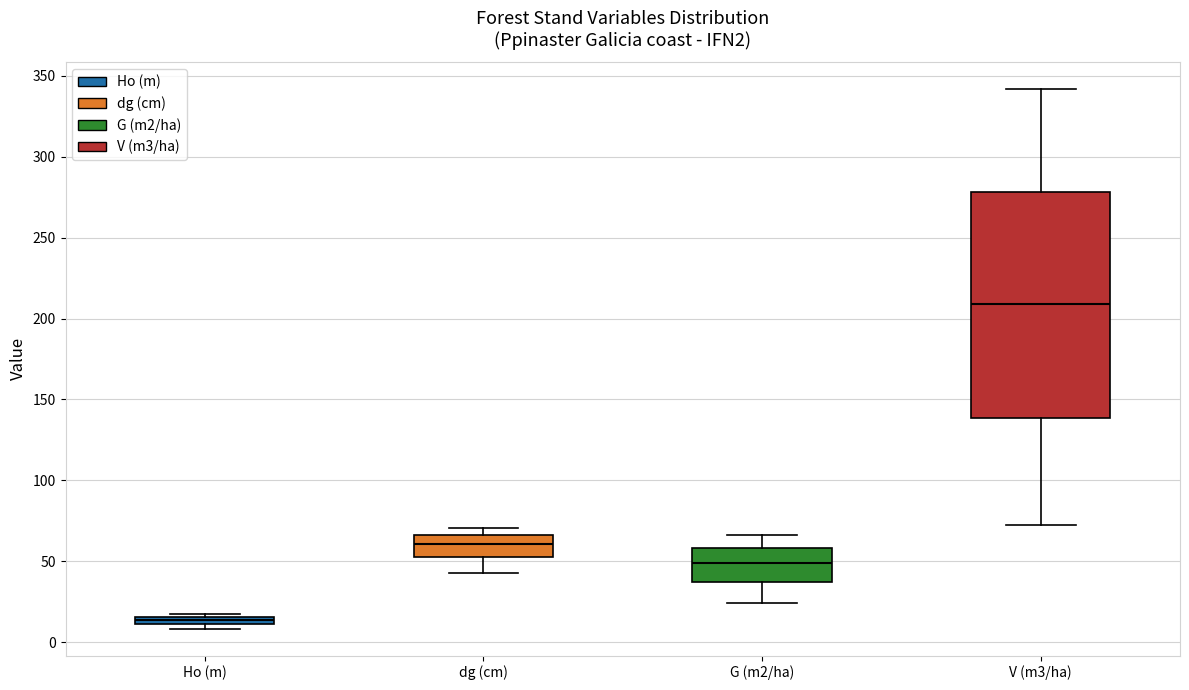

Comparing the boxes themselves (not the whiskers), which one is the tallest?

V (m3/ha)